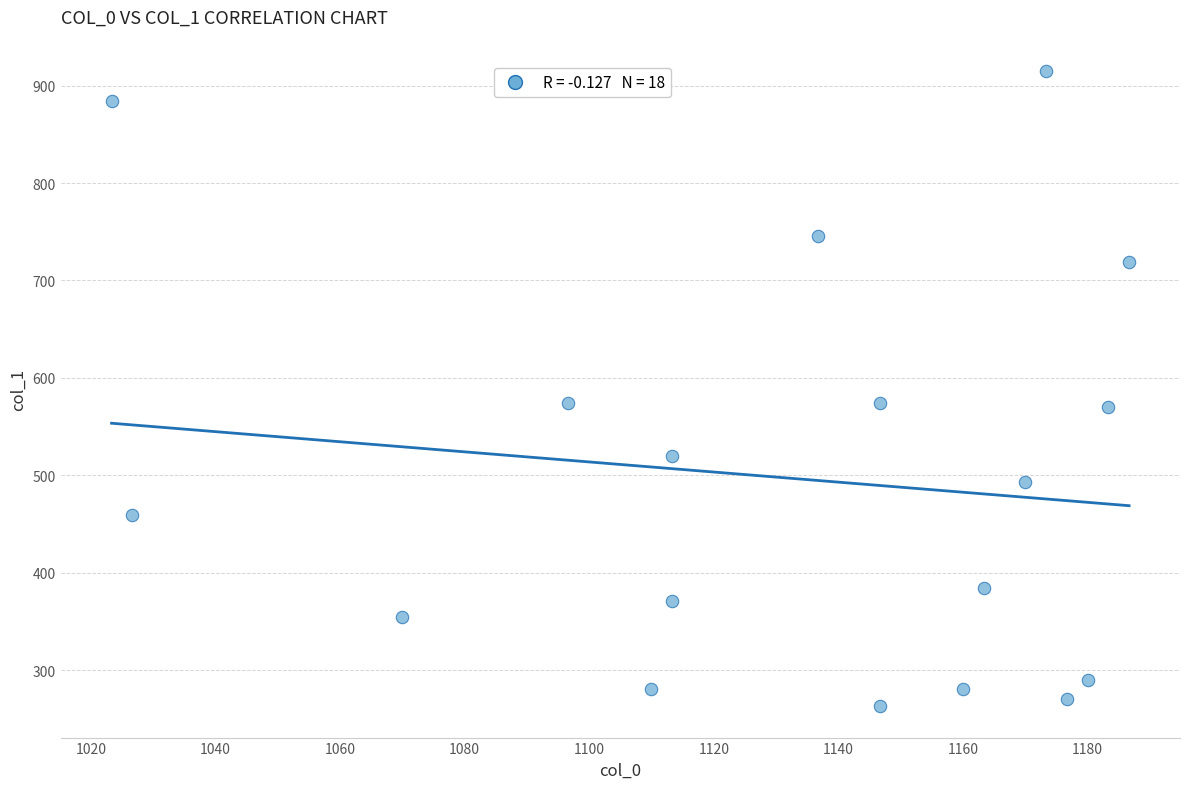

What is the range of Y values (max minus min)?

651.4